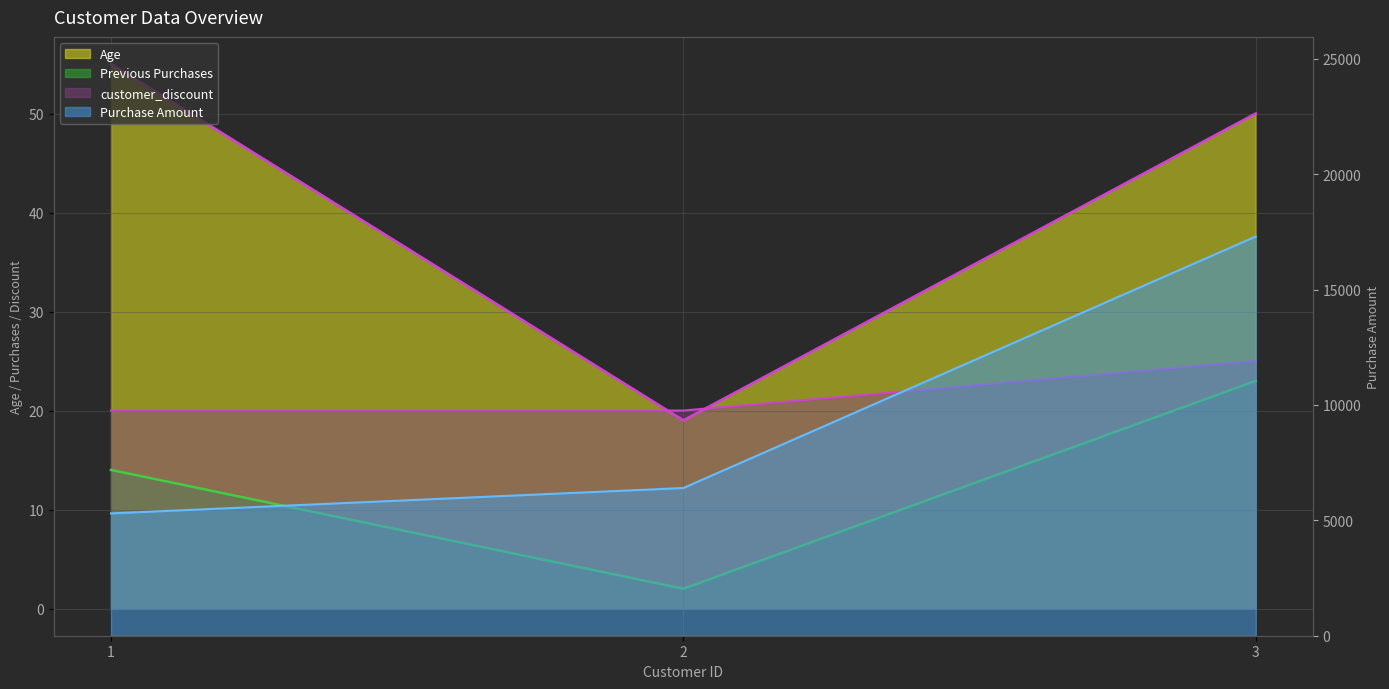

What is the value of the Previous Purchases point at the 3rd from the left?

23